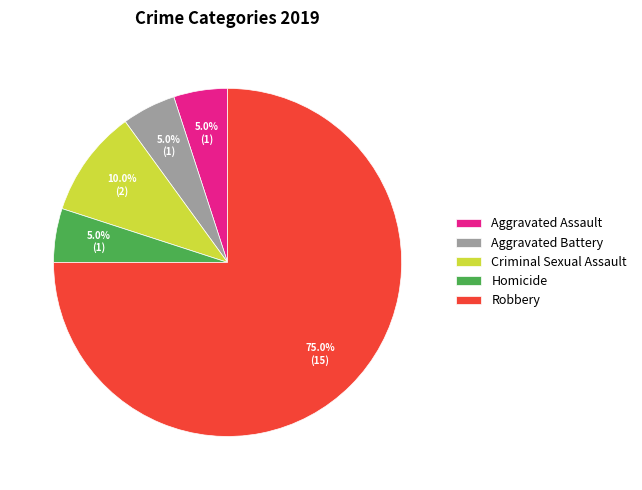

To the nearest percent, what portion does Robbery represent?

75%